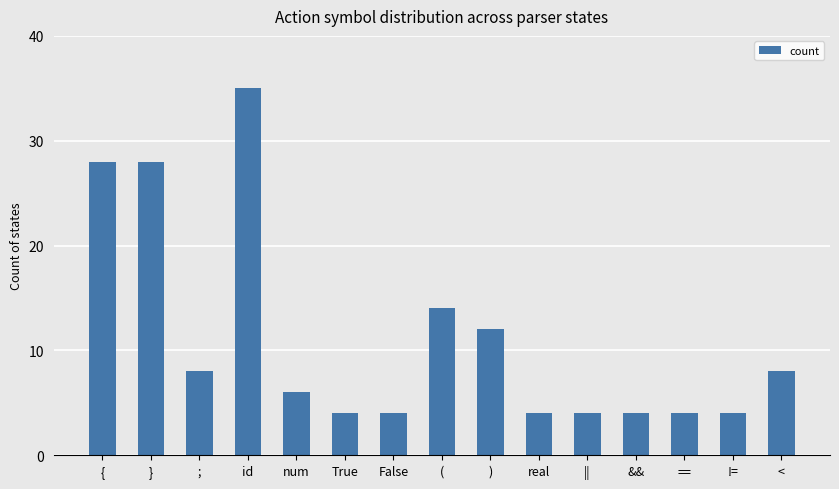

Which has a higher value, ; or ||?

;